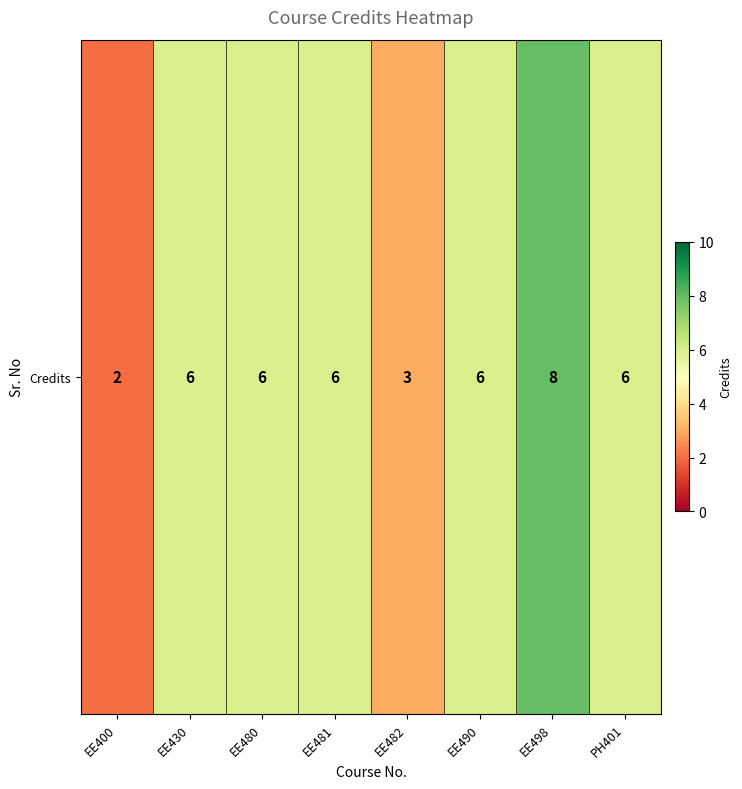

Reading left to right, extract all data points from this chart.

EE400=2	EE430=6	EE480=6	EE481=6	EE482=3	EE490=6	EE498=8	PH401=6